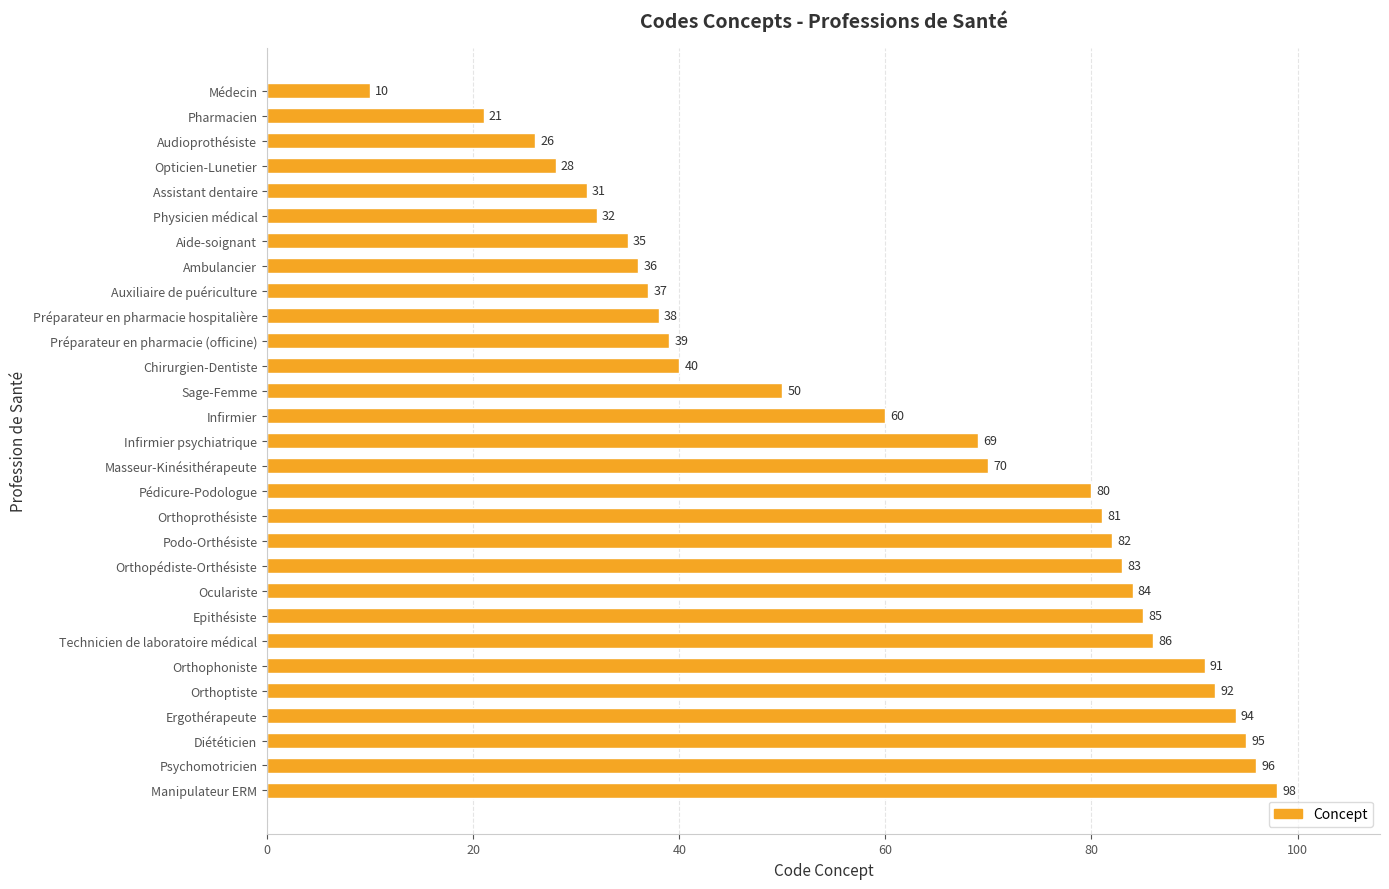

List the labels in order of value, largest first.

Manipulateur ERM, Psychomotricien, Diététicien, Ergothérapeute, Orthoptiste, Orthophoniste, Technicien de laboratoire médical, Epithésiste, Oculariste, Orthopédiste-Orthésiste, Podo-Orthésiste, Orthoprothésiste, Pédicure-Podologue, Masseur-Kinésithérapeute, Infirmier psychiatrique, Infirmier, Sage-Femme, Chirurgien-Dentiste, Préparateur en pharmacie (officine), Préparateur en pharmacie hospitalière, Auxiliaire de puériculture, Ambulancier, Aide-soignant, Physicien médical, Assistant dentaire, Opticien-Lunetier, Audioprothésiste, Pharmacien, Médecin